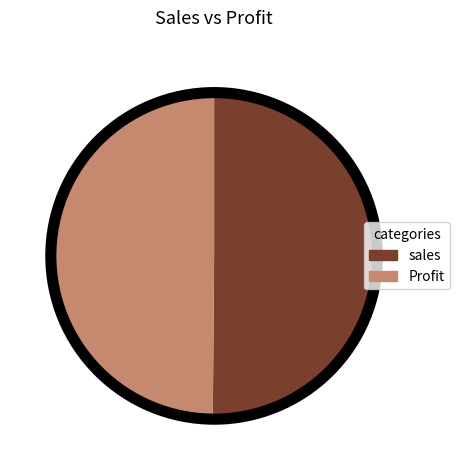

True or false: Profit accounts for 43% of the total.

False